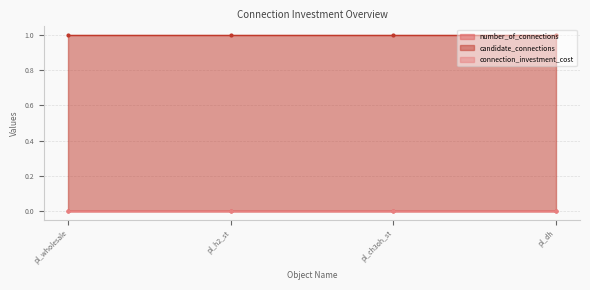

At which label does connection_investment_cost reach its peak?

pl_wholesale